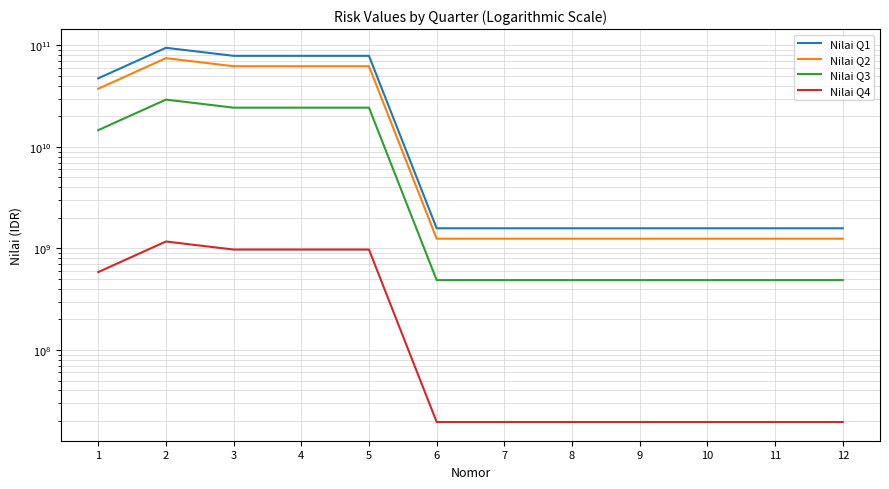

True or false: Nilai Q4 has a value of 798328632 at 1.

False